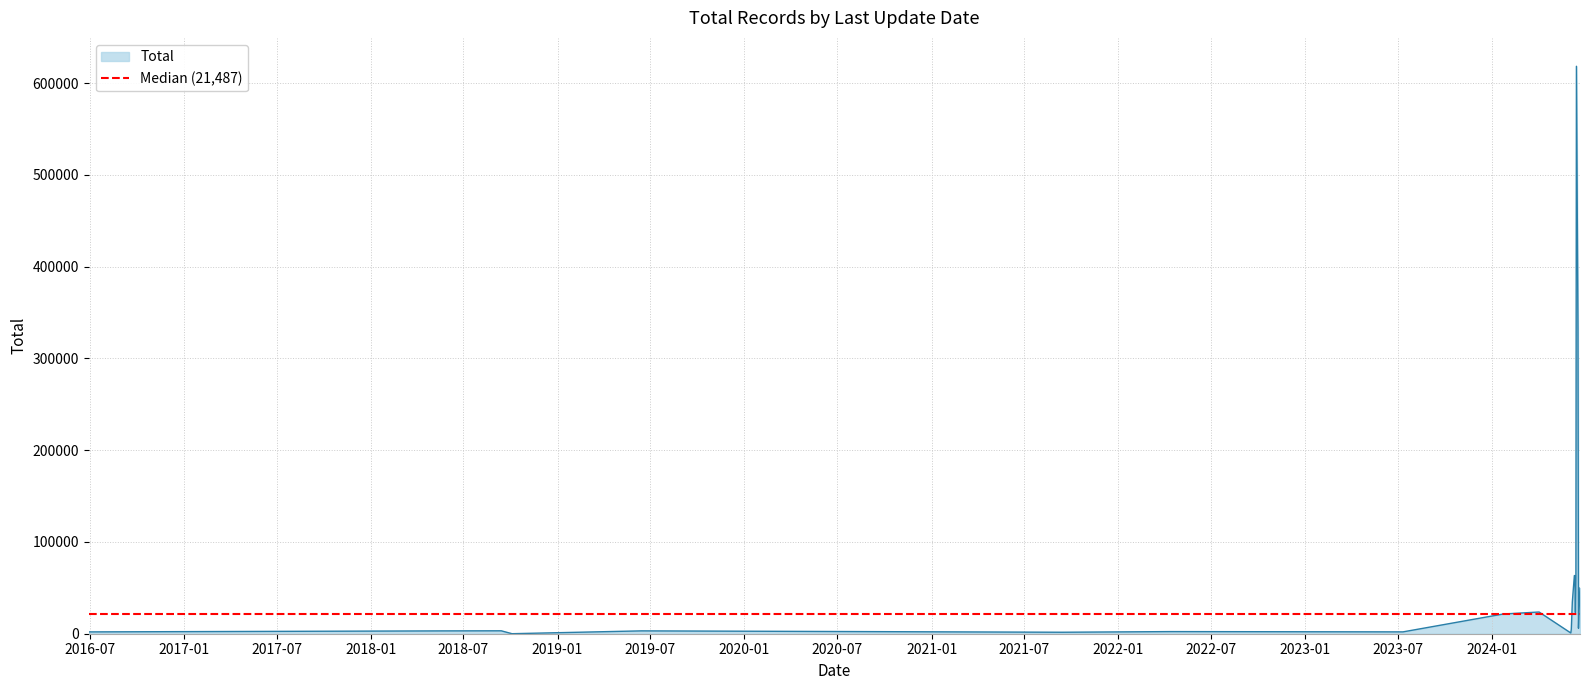

What is the difference between the highest and lowest values at 2024/06/13?

61108